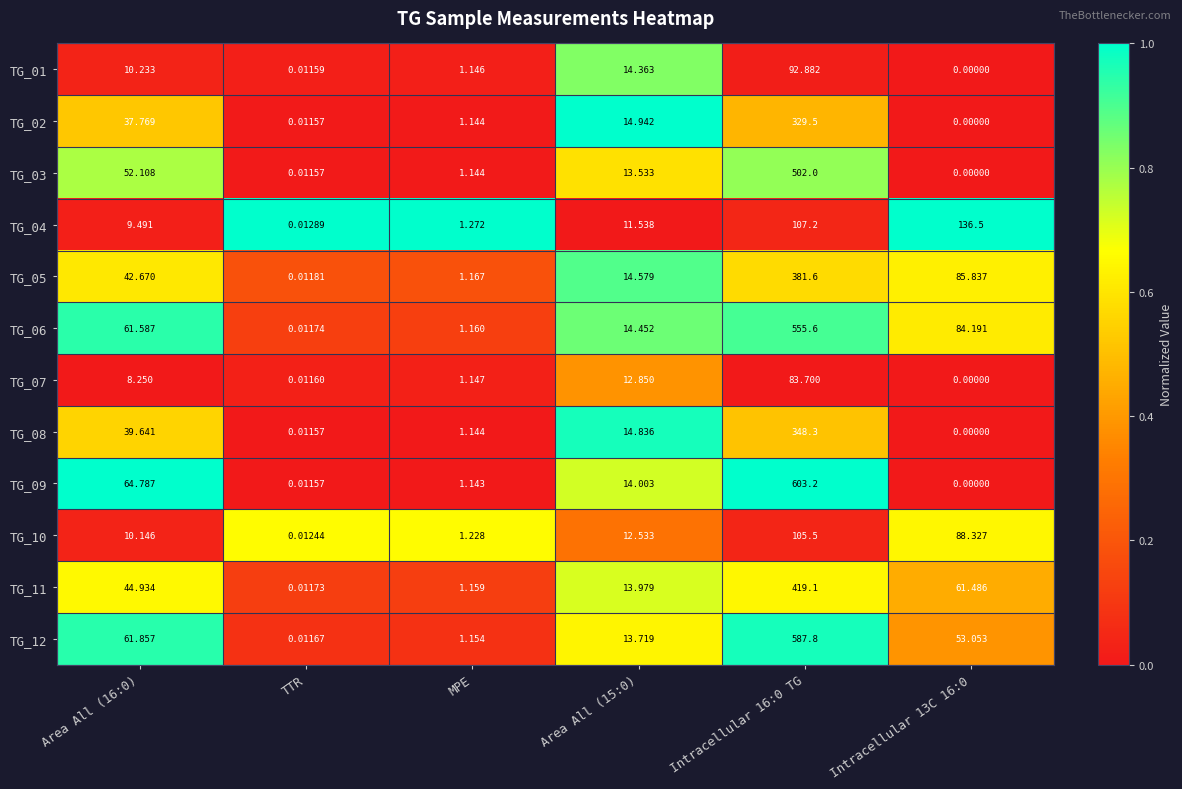

What is the greatest value displayed?

603.2